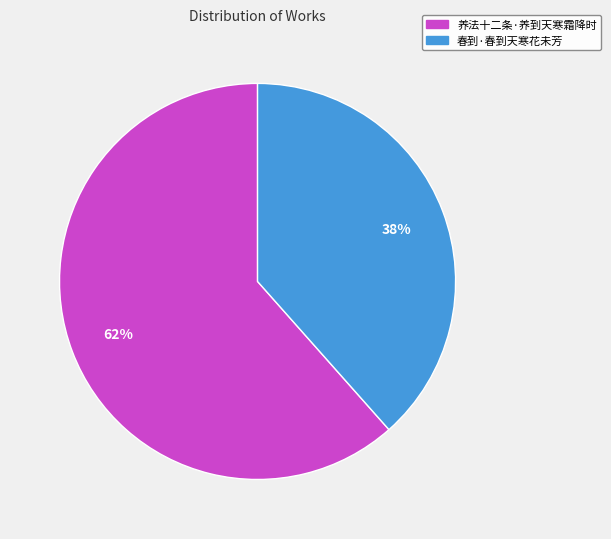

True or false: 春到·春到天寒花未芳 accounts for 38% of the total.

True